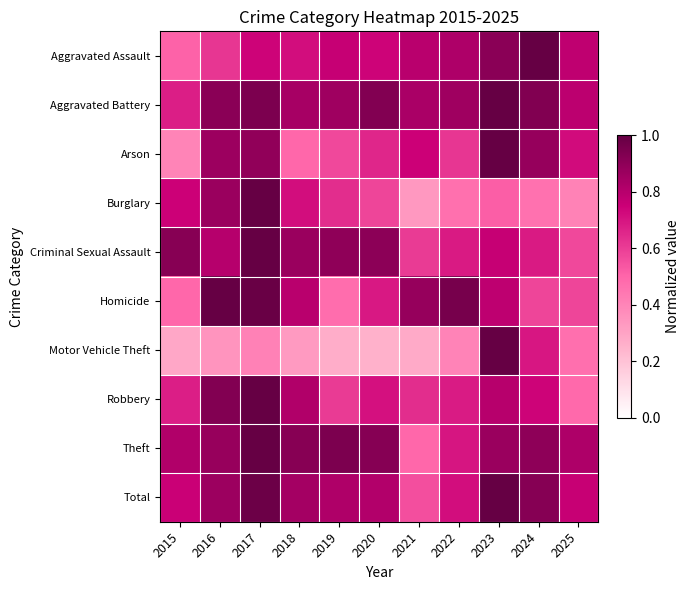

Reading left to right, extract all data points from this chart.

Aggravated Assault: 2015=0.5	2016=0.6	2017=0.7	2018=0.7	2019=0.8	2020=0.7	2021=0.8	2022=0.8	2023=0.9	2024=1.0	2025=0.8
Aggravated Battery: 2015=0.7	2016=0.9	2017=0.9	2018=0.8	2019=0.9	2020=0.9	2021=0.8	2022=0.9	2023=1.0	2024=0.9	2025=0.8
Arson: 2015=0.4	2016=0.9	2017=0.9	2018=0.5	2019=0.6	2020=0.7	2021=0.7	2022=0.6	2023=1.0	2024=0.9	2025=0.7
Burglary: 2015=0.7	2016=0.9	2017=1.0	2018=0.7	2019=0.6	2020=0.6	2021=0.3	2022=0.5	2023=0.5	2024=0.5	2025=0.4
Criminal Sexual Assault: 2015=0.9	2016=0.8	2017=1.0	2018=0.9	2019=0.9	2020=0.9	2021=0.6	2022=0.7	2023=0.8	2024=0.7	2025=0.6
Homicide: 2015=0.5	2016=1.0	2017=1.0	2018=0.8	2019=0.5	2020=0.7	2021=0.9	2022=1.0	2023=0.8	2024=0.6	2025=0.6
Motor Vehicle Theft: 2015=0.3	2016=0.4	2017=0.4	2018=0.3	2019=0.3	2020=0.3	2021=0.3	2022=0.4	2023=1.0	2024=0.7	2025=0.5
Robbery: 2015=0.7	2016=0.9	2017=1.0	2018=0.8	2019=0.6	2020=0.7	2021=0.6	2022=0.7	2023=0.8	2024=0.7	2025=0.5
Theft: 2015=0.8	2016=0.9	2017=1.0	2018=0.9	2019=0.9	2020=0.9	2021=0.5	2022=0.7	2023=0.9	2024=0.9	2025=0.8
Total: 2015=0.8	2016=0.9	2017=1.0	2018=0.8	2019=0.8	2020=0.8	2021=0.6	2022=0.7	2023=1.0	2024=0.9	2025=0.8